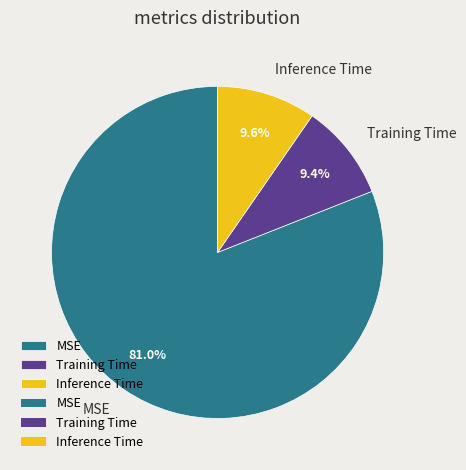

Count the number of slices in the pie.

3